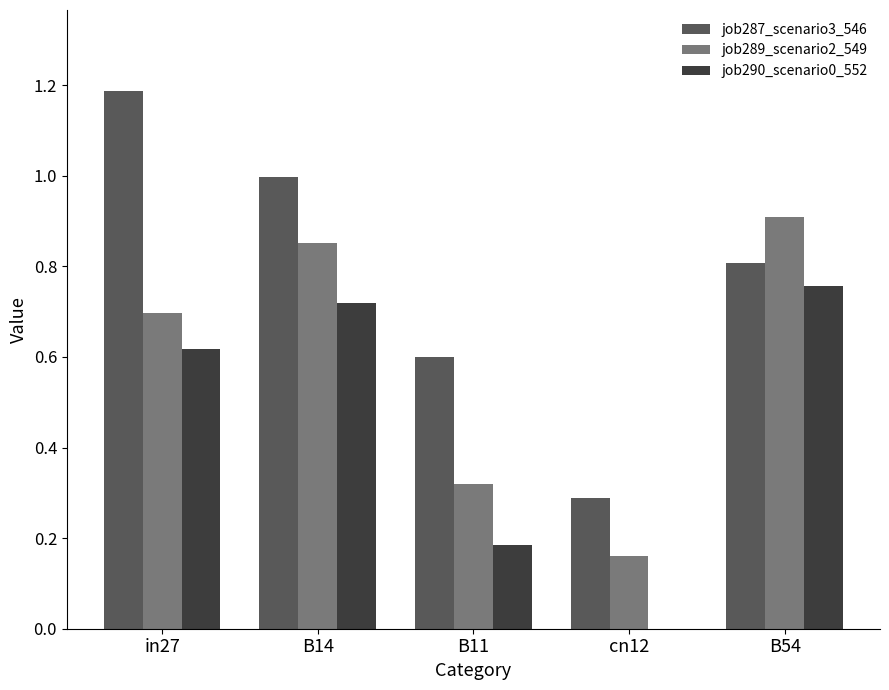

The job290_scenario0_552 series shows 0.1 at B11. True or false?

False